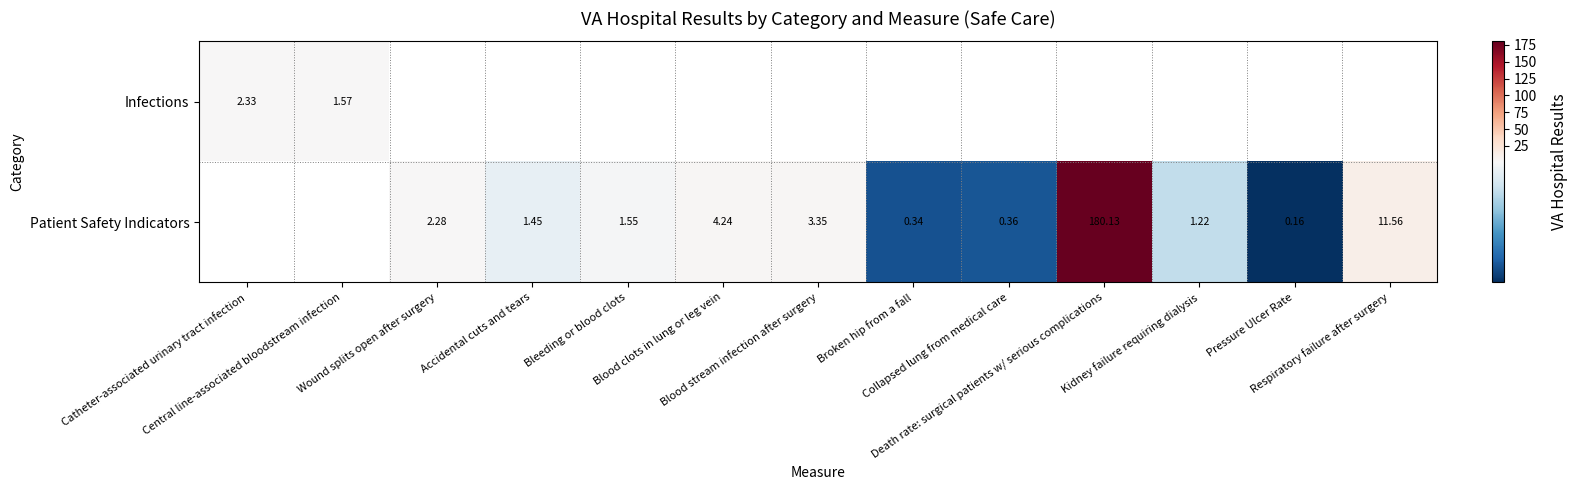

Is it true that Patient Safety Indicators equals 4.2 at Blood clots in lung or leg vein?

True